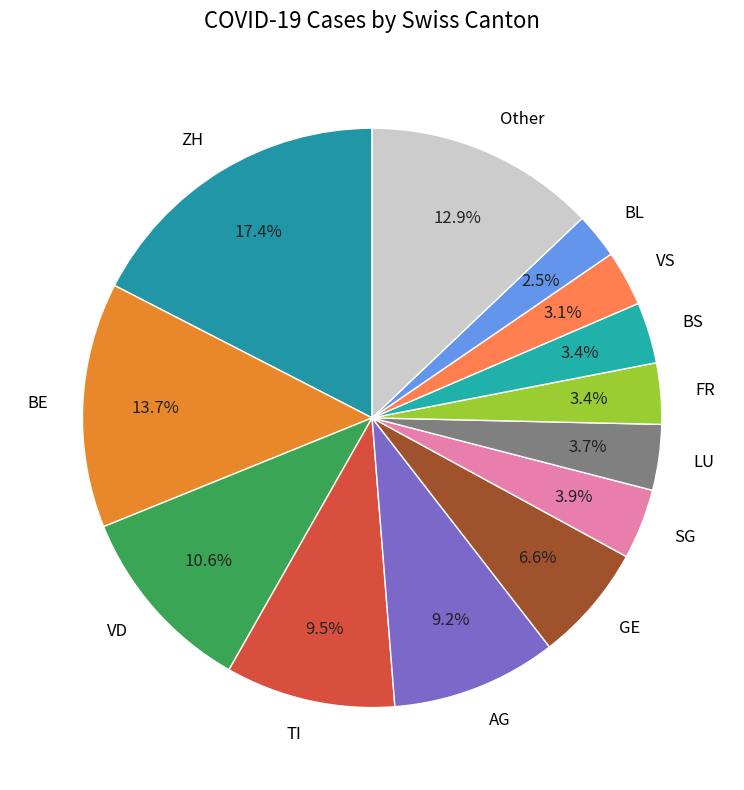

True or false: ZH accounts for 17% of the total.

True